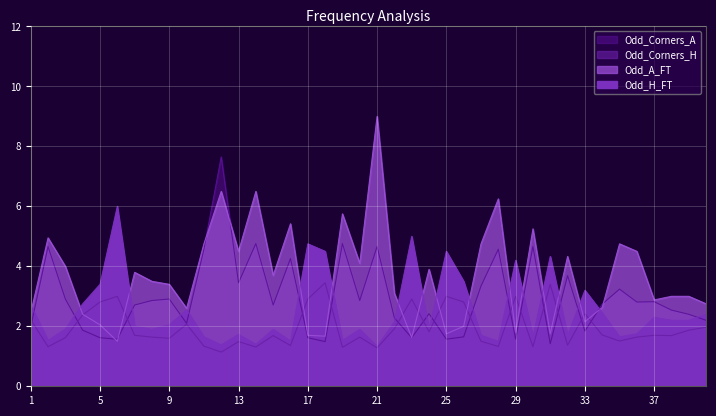

What is the lowest value of the Odd_A_FT series?

1.5